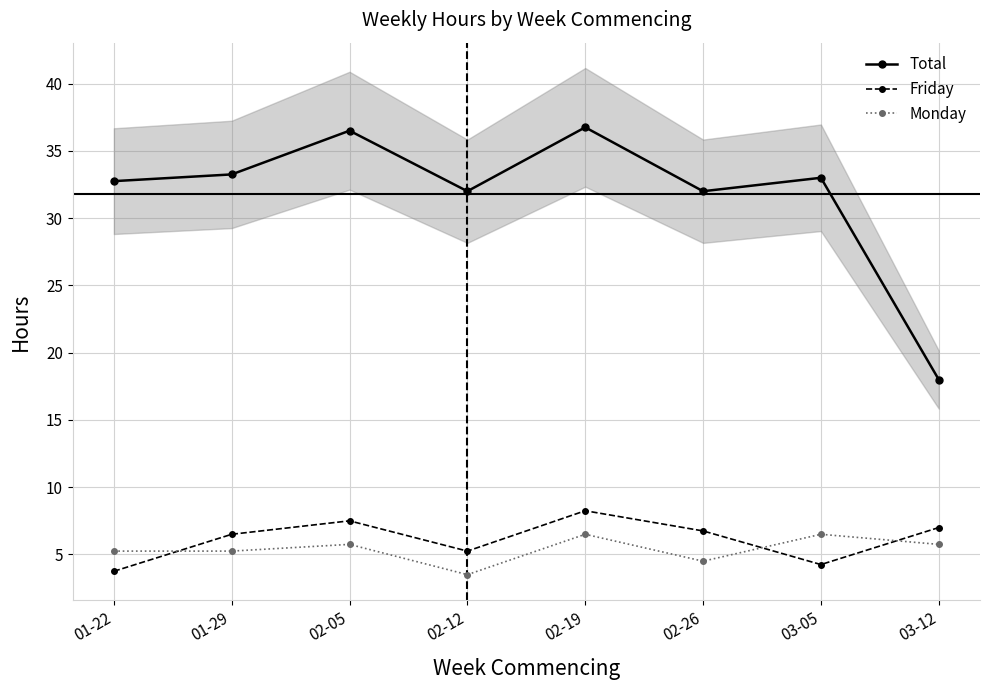

Which series has the largest total across all categories?

Total